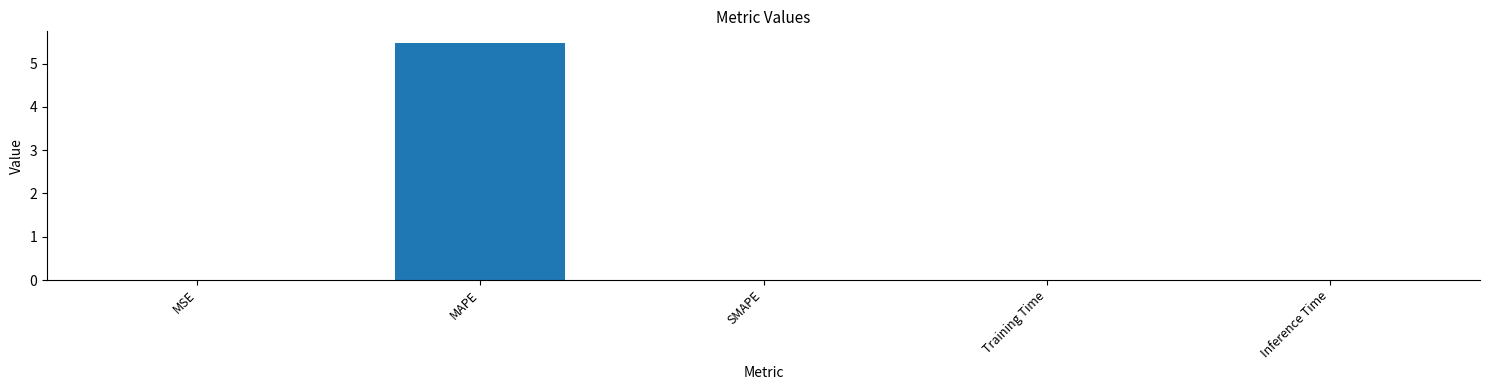

Between MSE and MAPE, which is larger?

MAPE